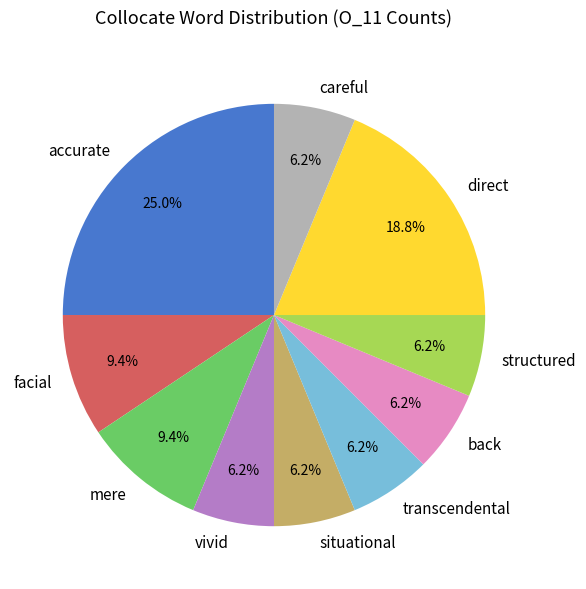

To the nearest percent, what is the average slice percentage?

10%